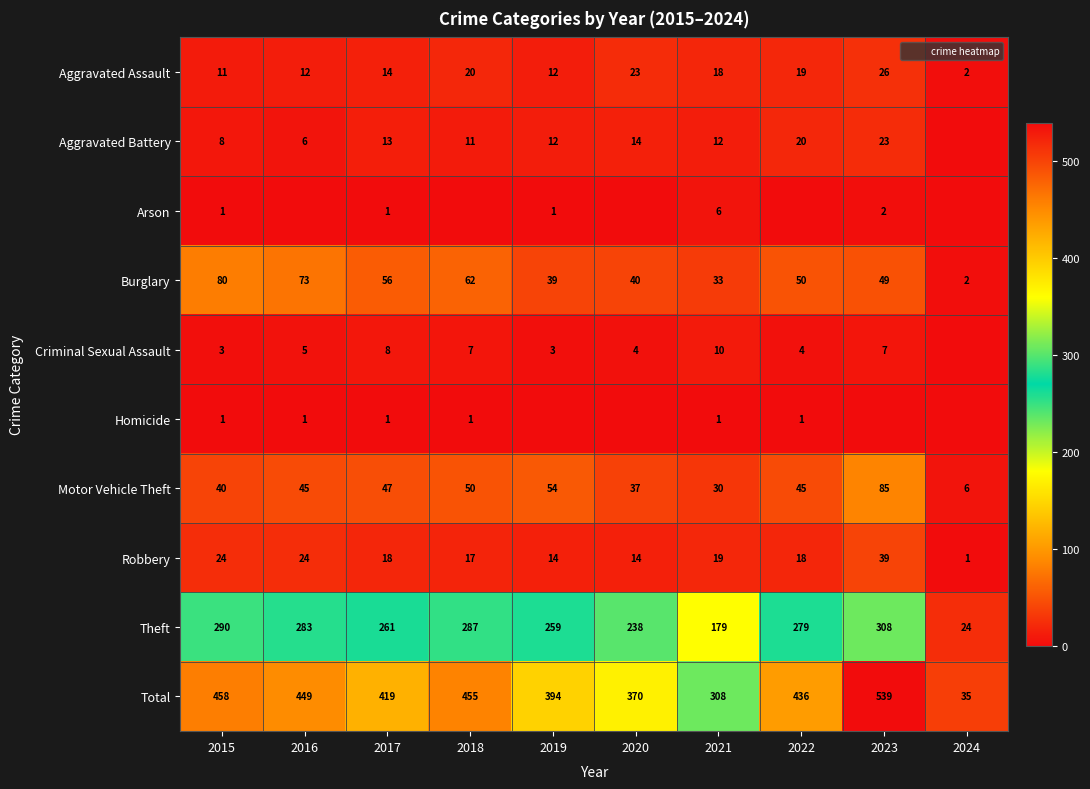

At which category does the chart reach its peak across all series?

2023